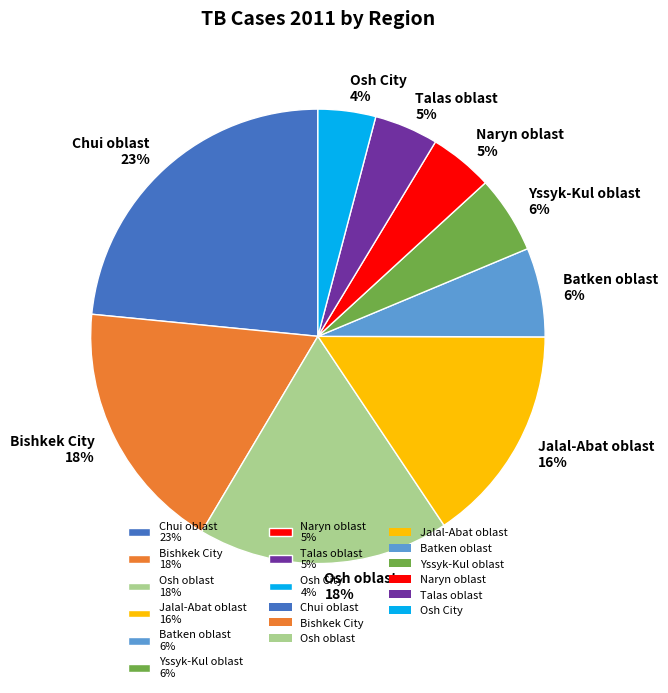

To the nearest percent, what portion does Talas oblast represent?

5%